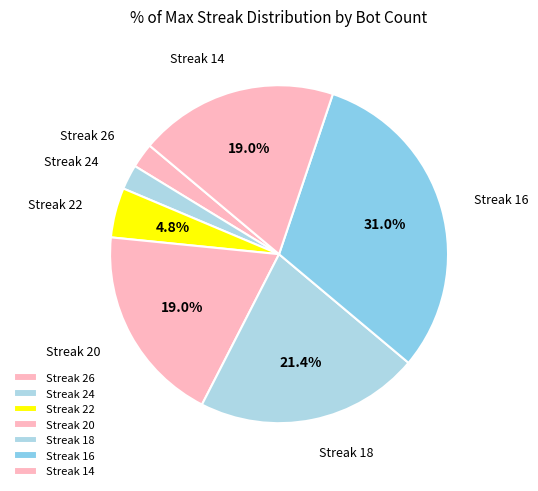

Does any single category account for the majority?

No